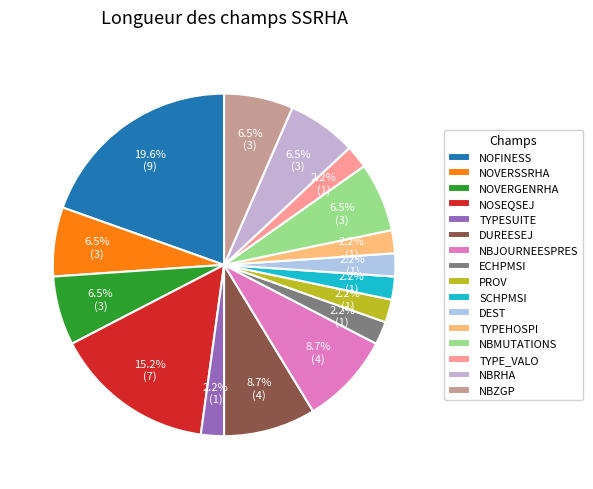

True or false: NOVERSSRHA accounts for 14% of the total.

False